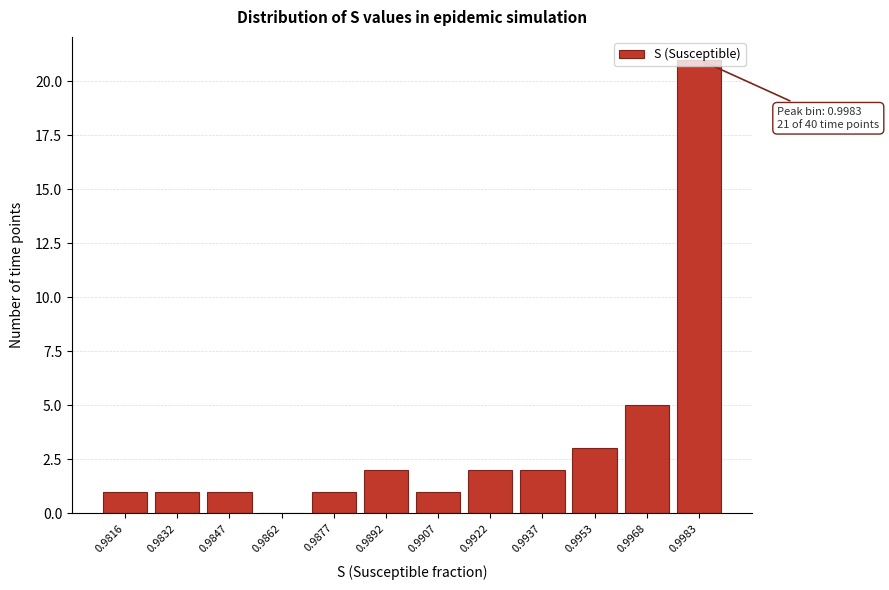

Is it true that the value at 0.9953 is 5?

False